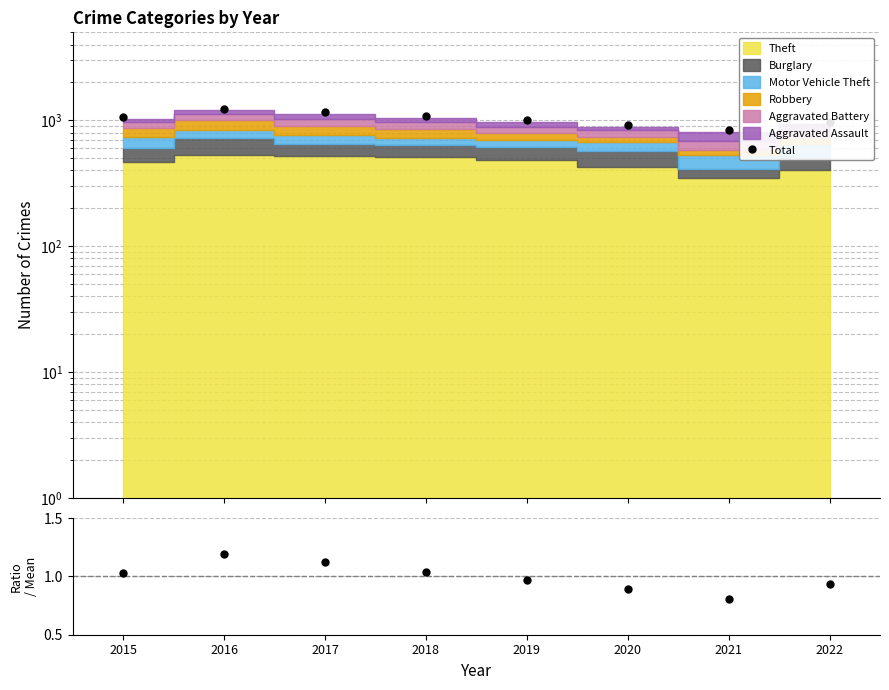

Rank the categories by value from highest to lowest.

2016, 2017, 2018, 2015, 2019, 2022, 2020, 2021